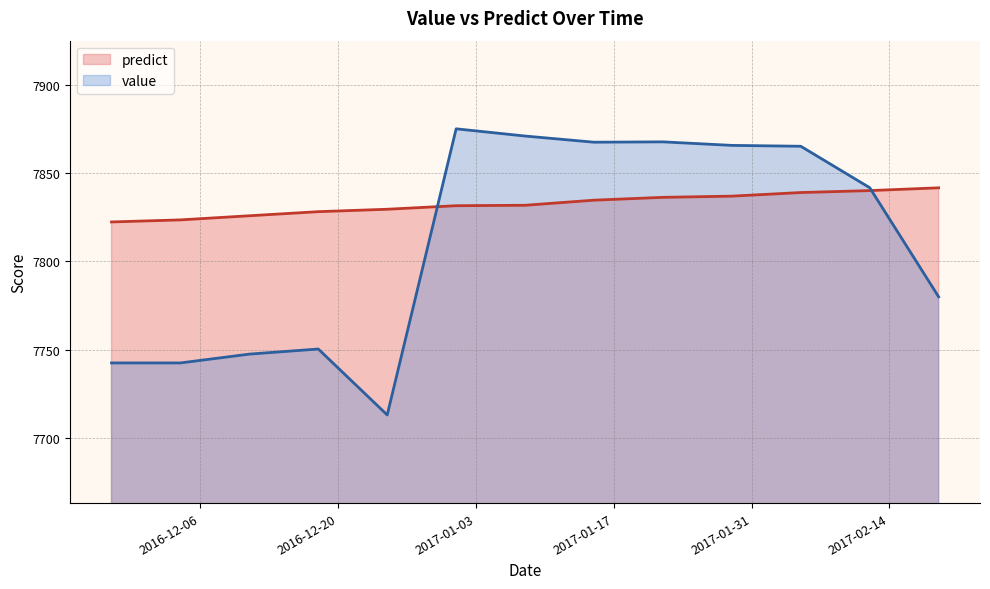

Where is the first local minimum for value?

2016-12-25